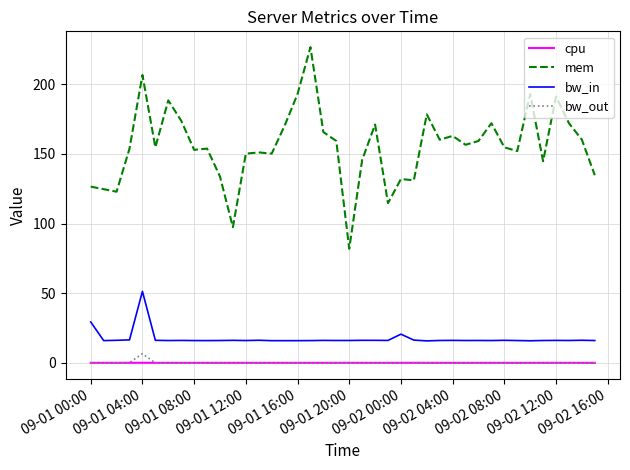

Which series has the largest total across all categories?

mem